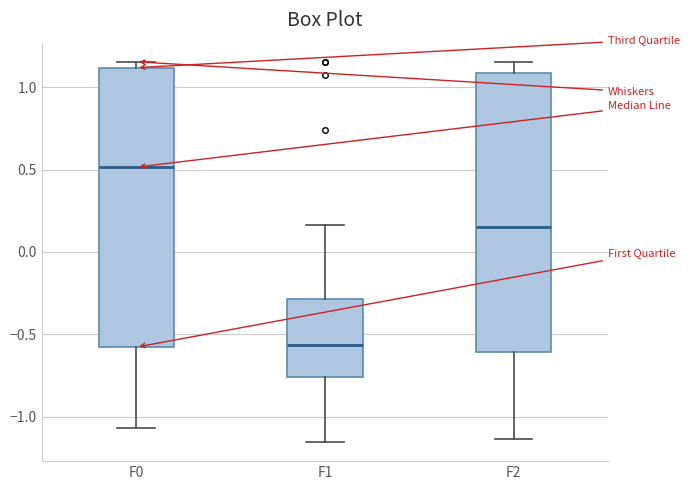

Which box's median line is the highest?

F0